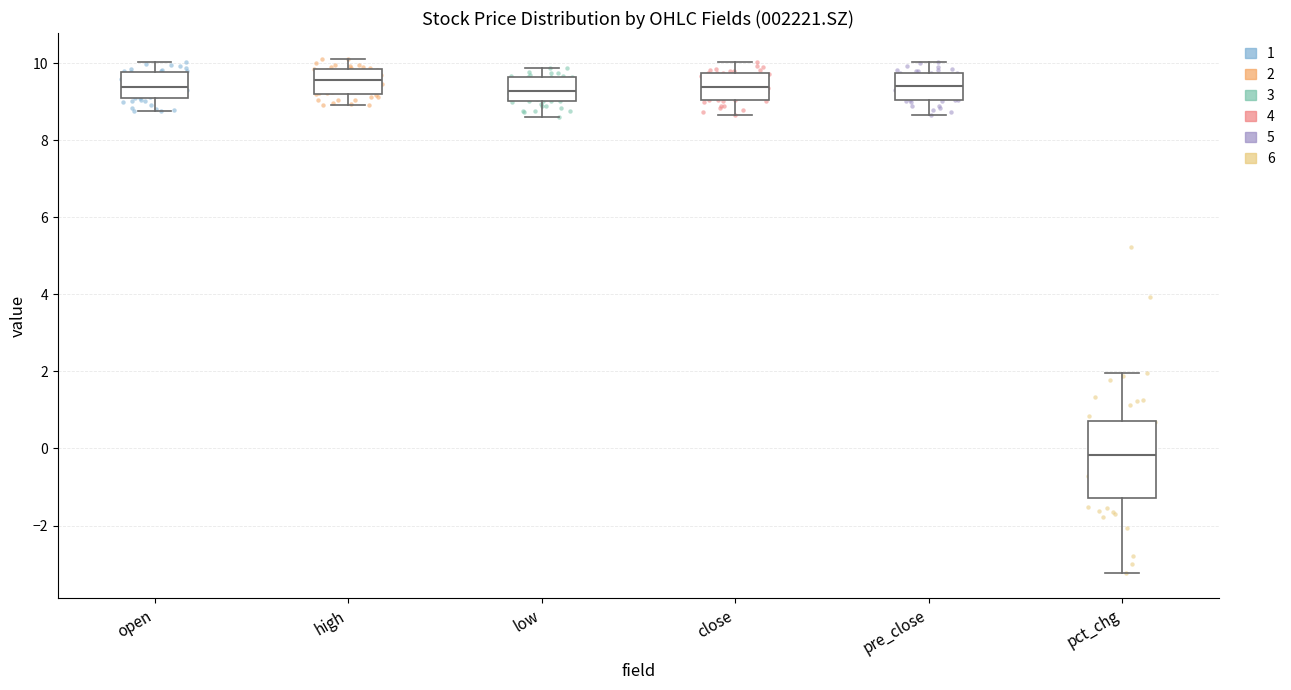

Where does the median line of the box for pct_chg sit on the y-axis? The values are not printed on the chart, so give them approximately, as read against the axis.

-0.2